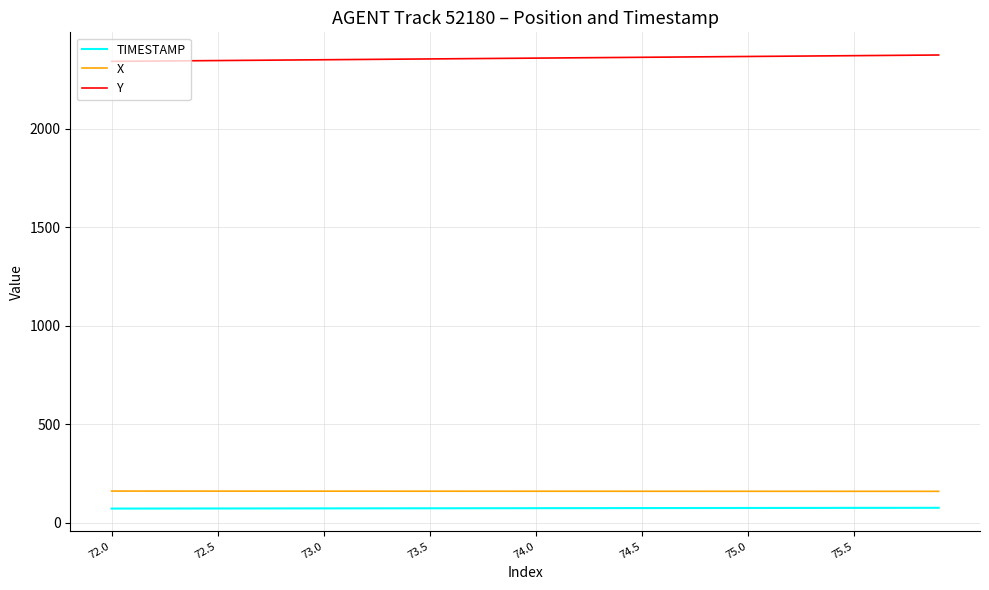

True or false: TIMESTAMP and Y cross at least once.

False